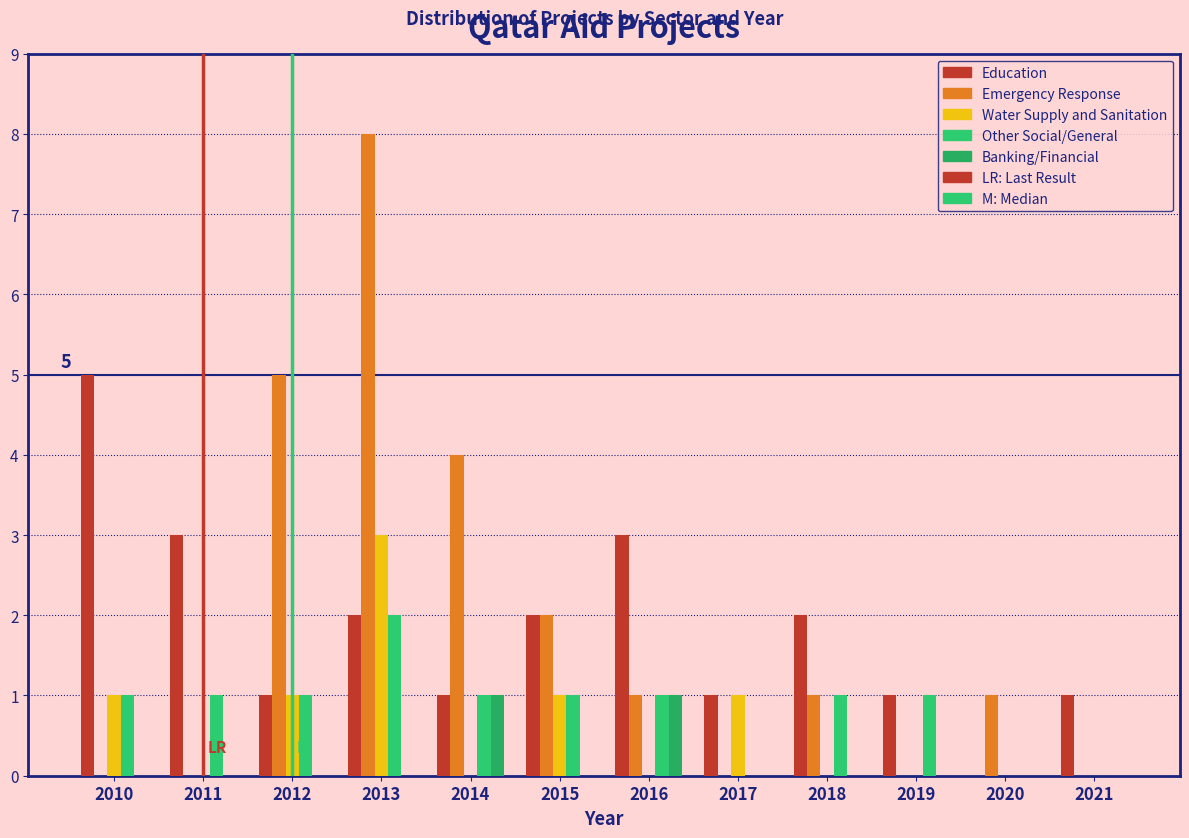

How many groups of bars are there?

12